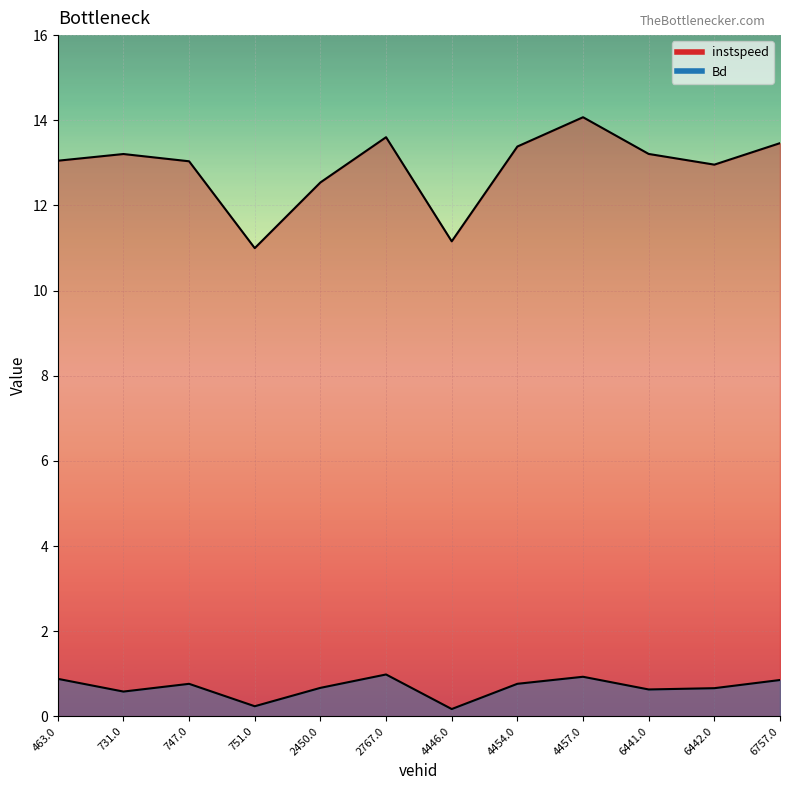

In Bd, how many points are higher than both neighbors (excluding endpoints)?

3